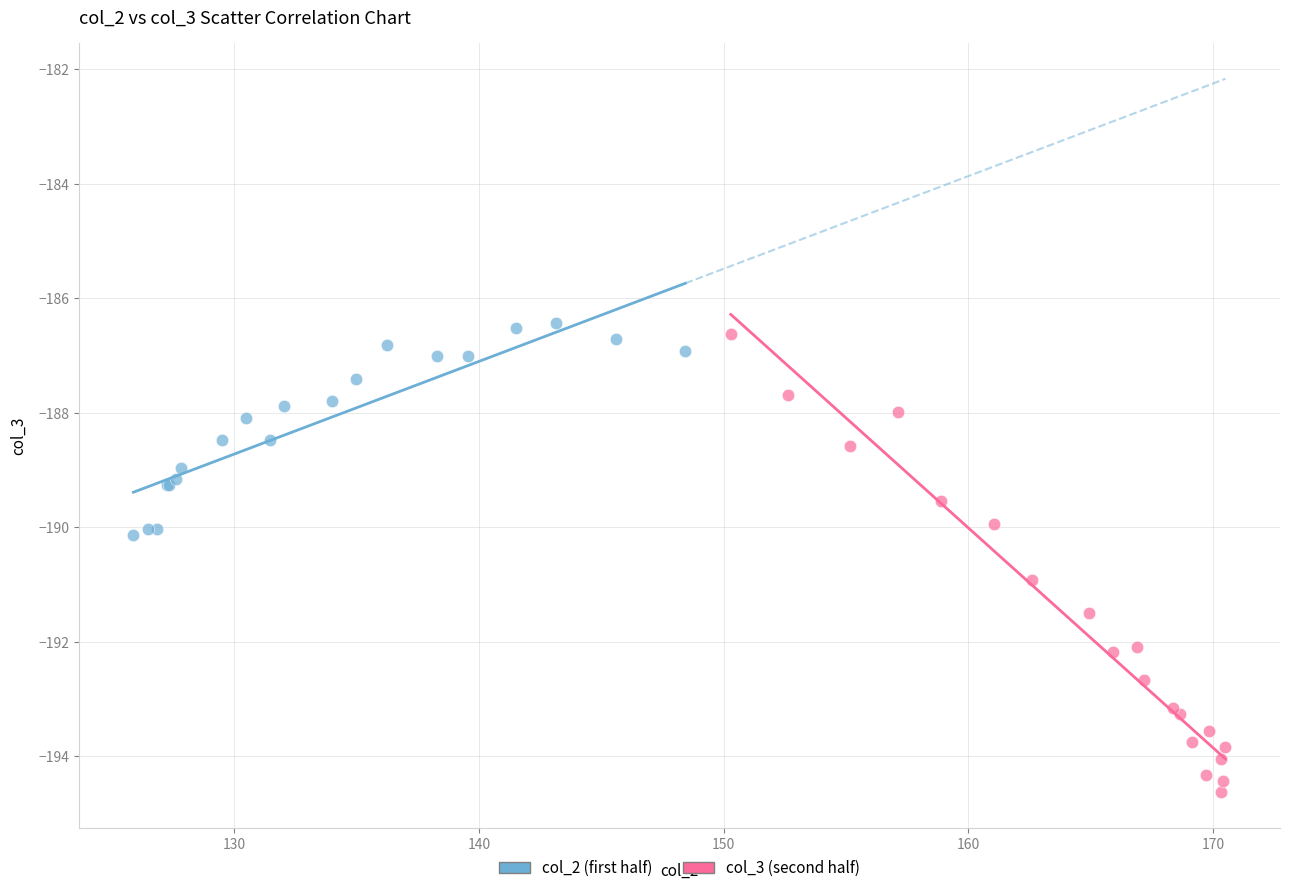

Which series has the largest Y range (max minus min)?

col_3 (second half)